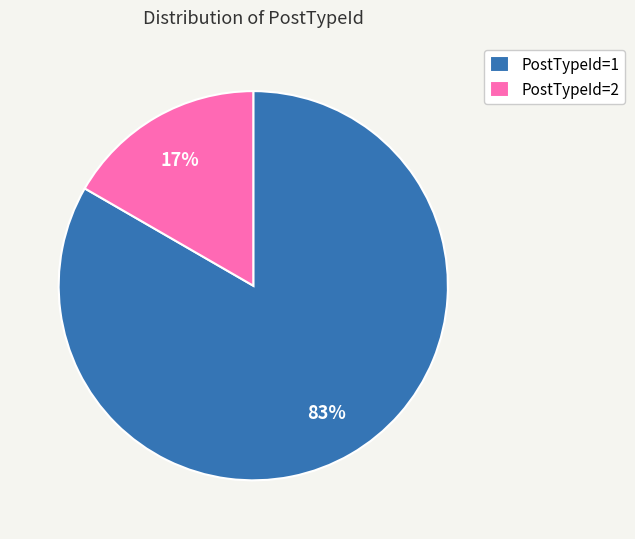

To the nearest percent, what is the average slice percentage?

50%